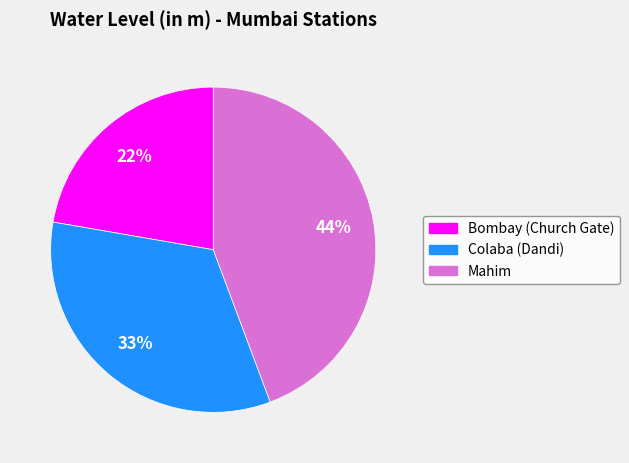

Is it true that Bombay (Church Gate) is 22% of the pie?

True